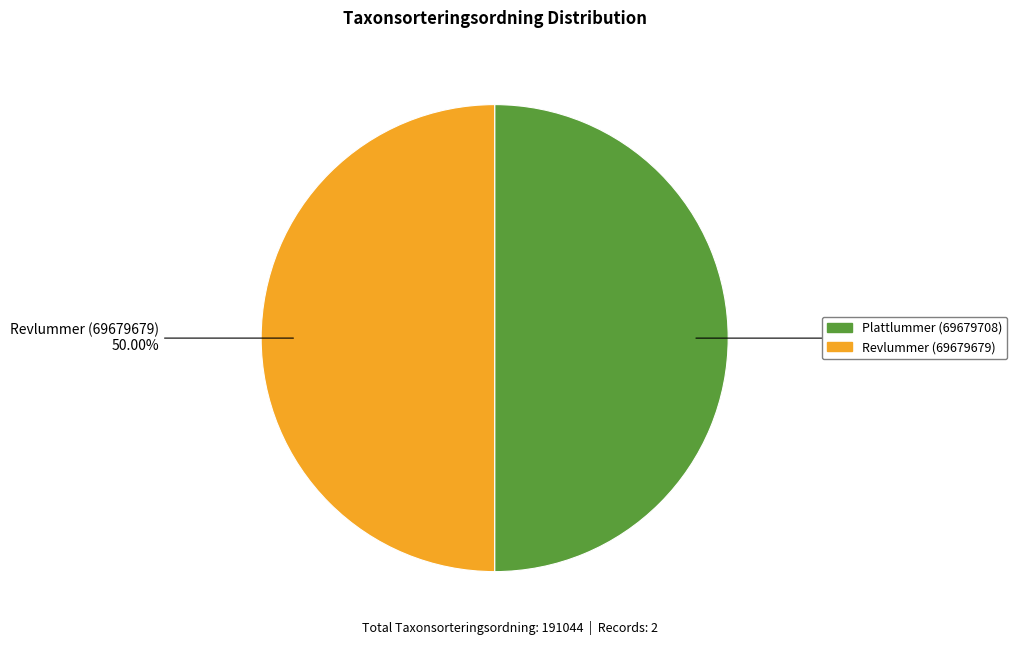

Approximately how many times larger is the value at Revlummer (69679679) compared to Plattlummer (69679708)?

1.0